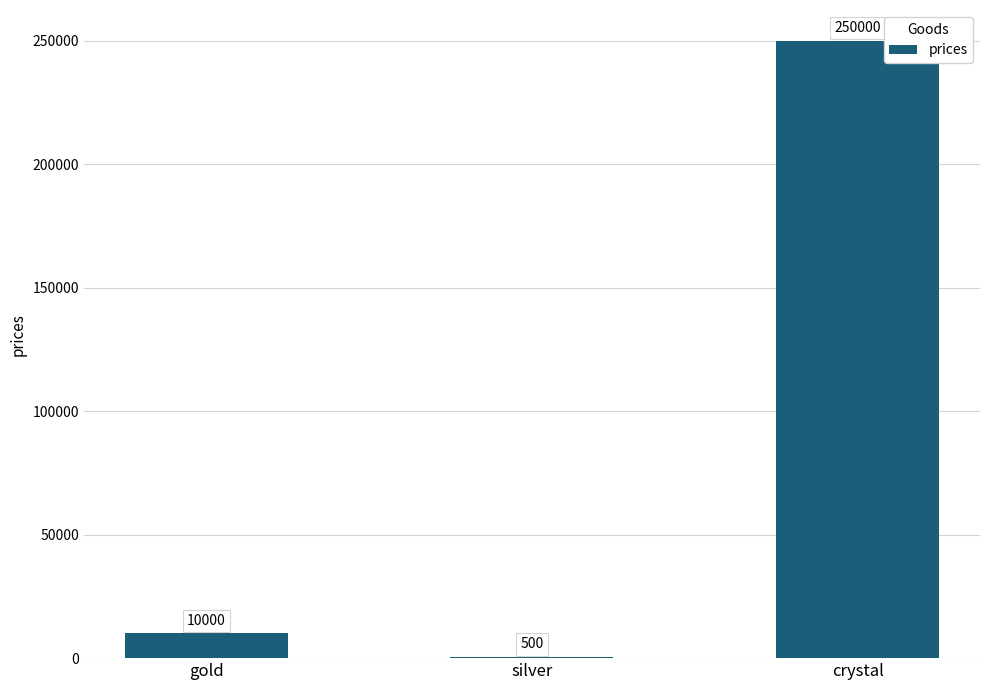

Is it true that the value at crystal is 428139?

False